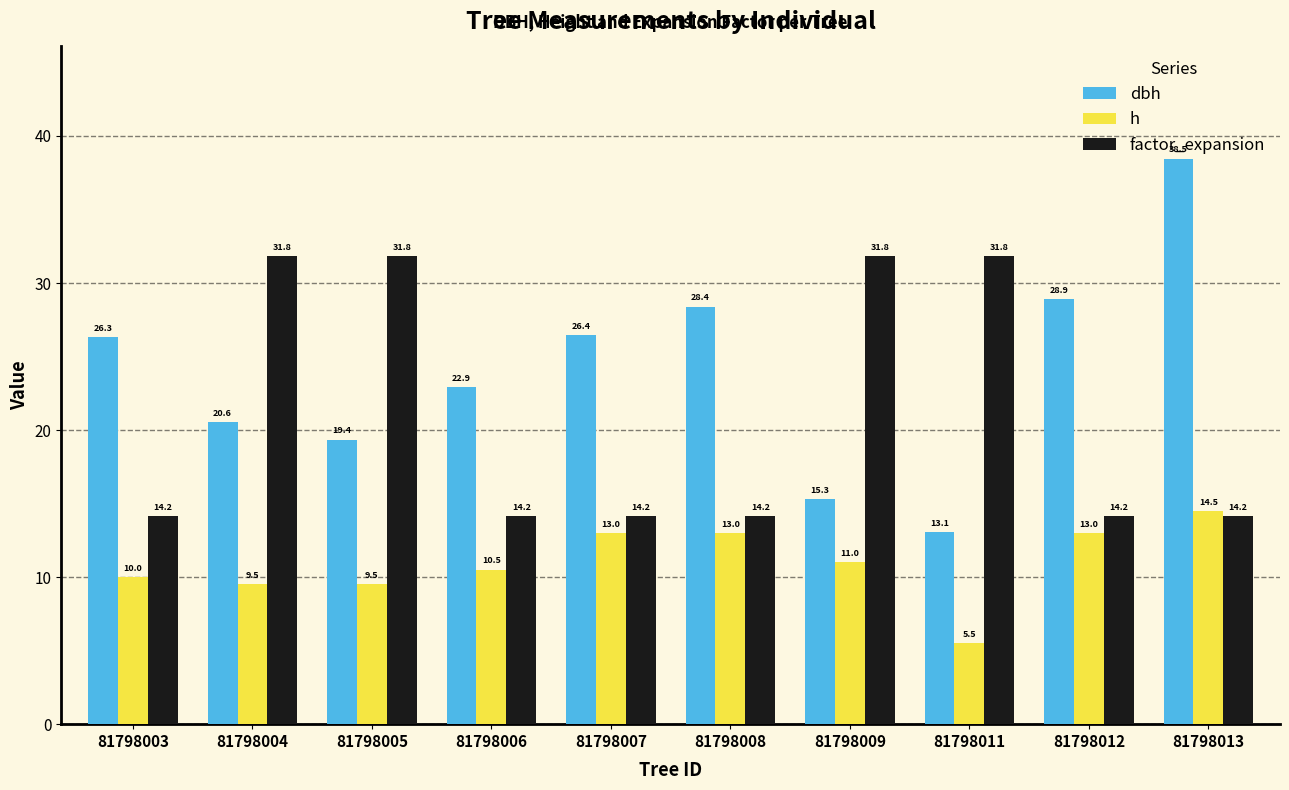

How many values in the dbh series are below 26?

5